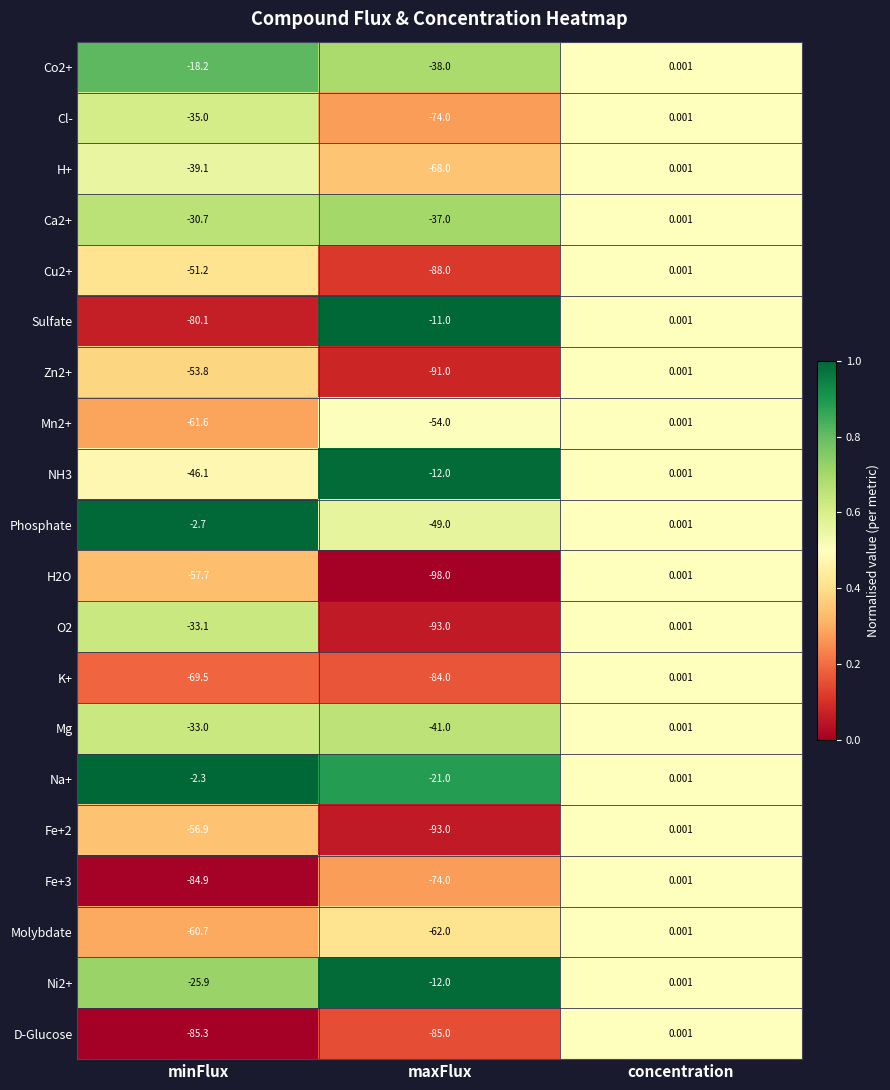

Between minFlux and concentration, which series saw the biggest shift?

D-Glucose